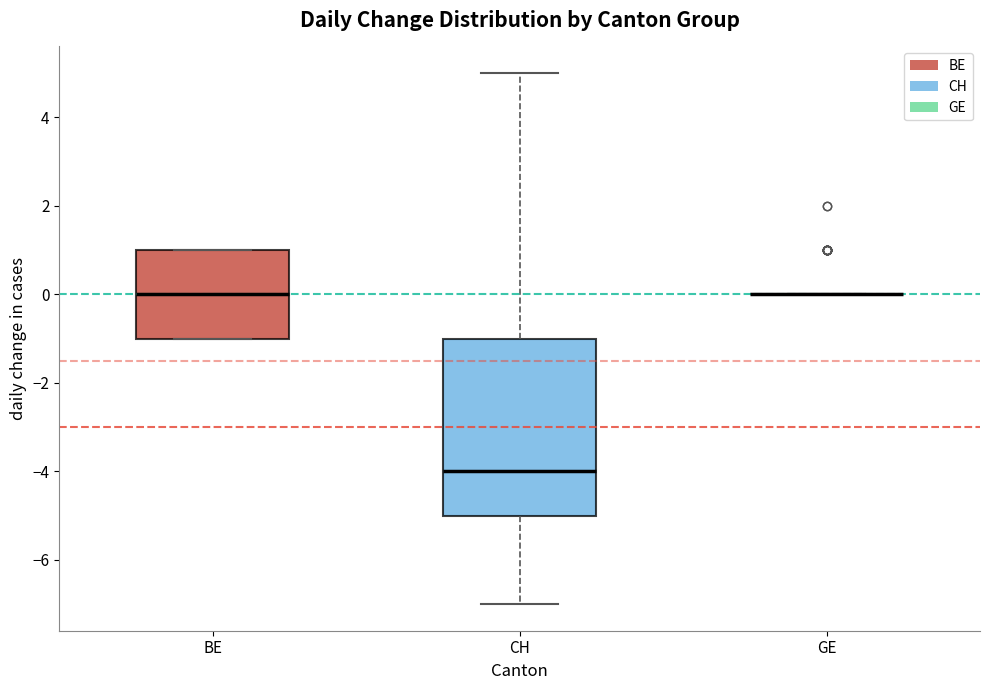

Reading left to right, transcribe this box plot: for each box, give where its median line is, the range the box spans, and where its two whiskers end, as read against the y-axis. The values are not printed on the chart, so give them approximately, as read against the axis.

BE: median 0, box -1 to 1, whiskers -1 to 1
CH: median -4, box -5 to -1, whiskers -7 to 5
GE: box collapsed to a line at 0, whiskers 0 to 0